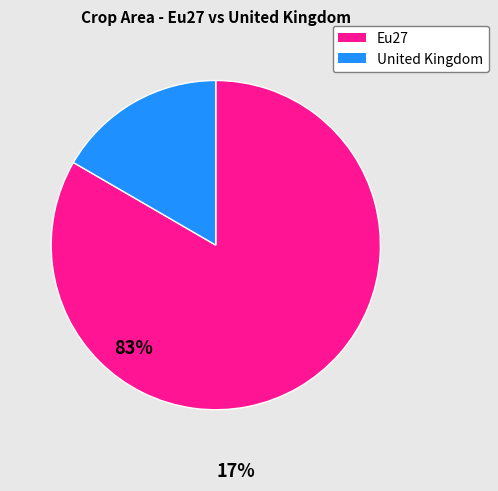

Count the number of slices in the pie.

2